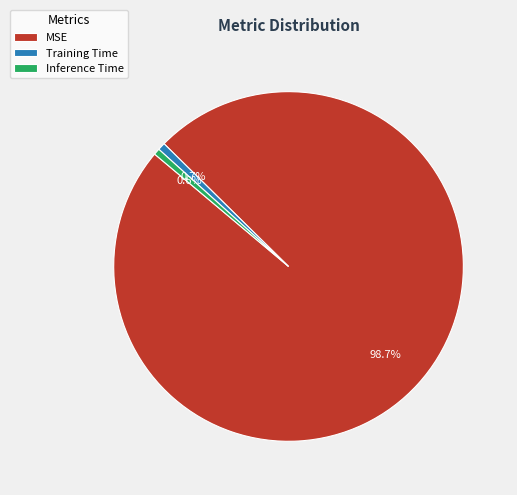

What is the largest slice in the pie chart?

MSE